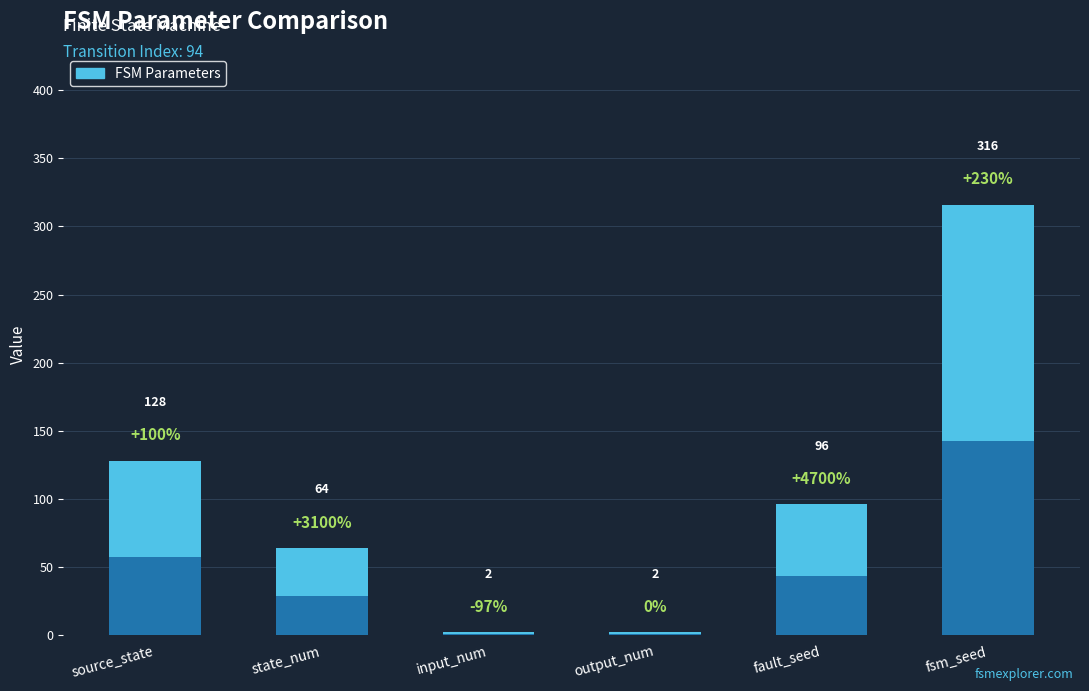

The chart shows a value of 102 at fsm_seed. True or false?

False